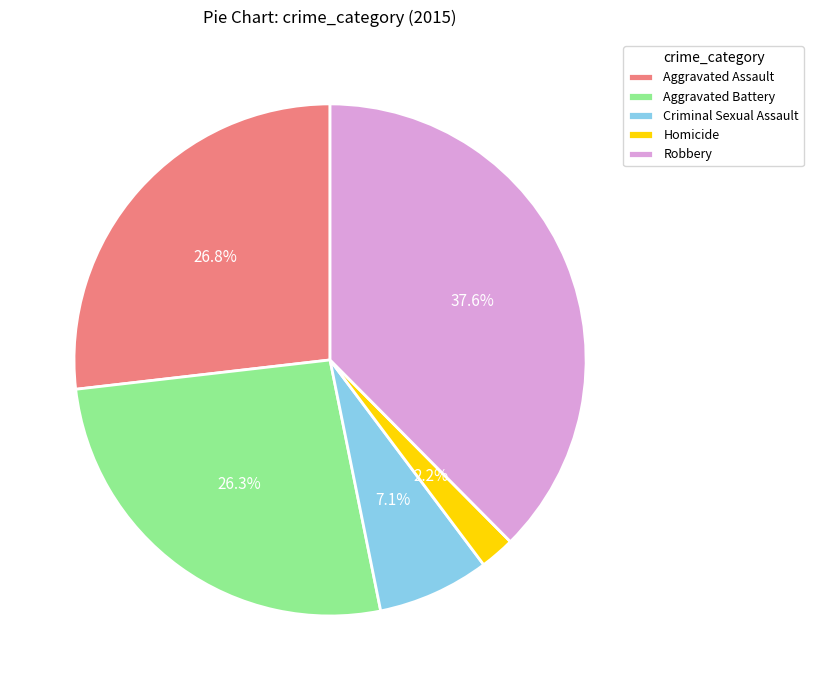

How many slices are in this pie chart?

5